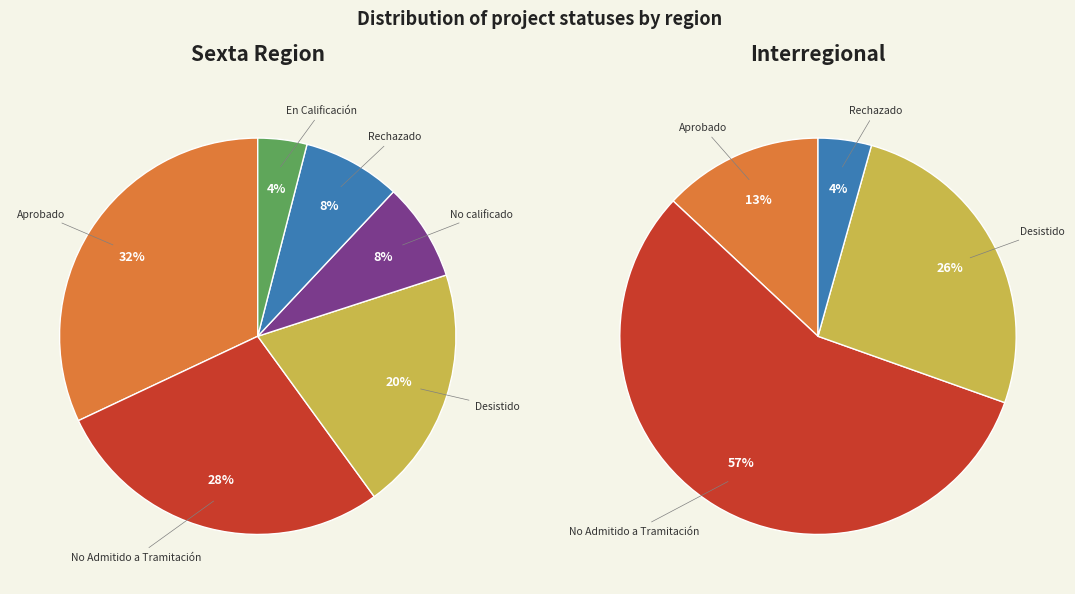

At 5, list the series in order from smallest to largest.

interregional_values, sexta_values